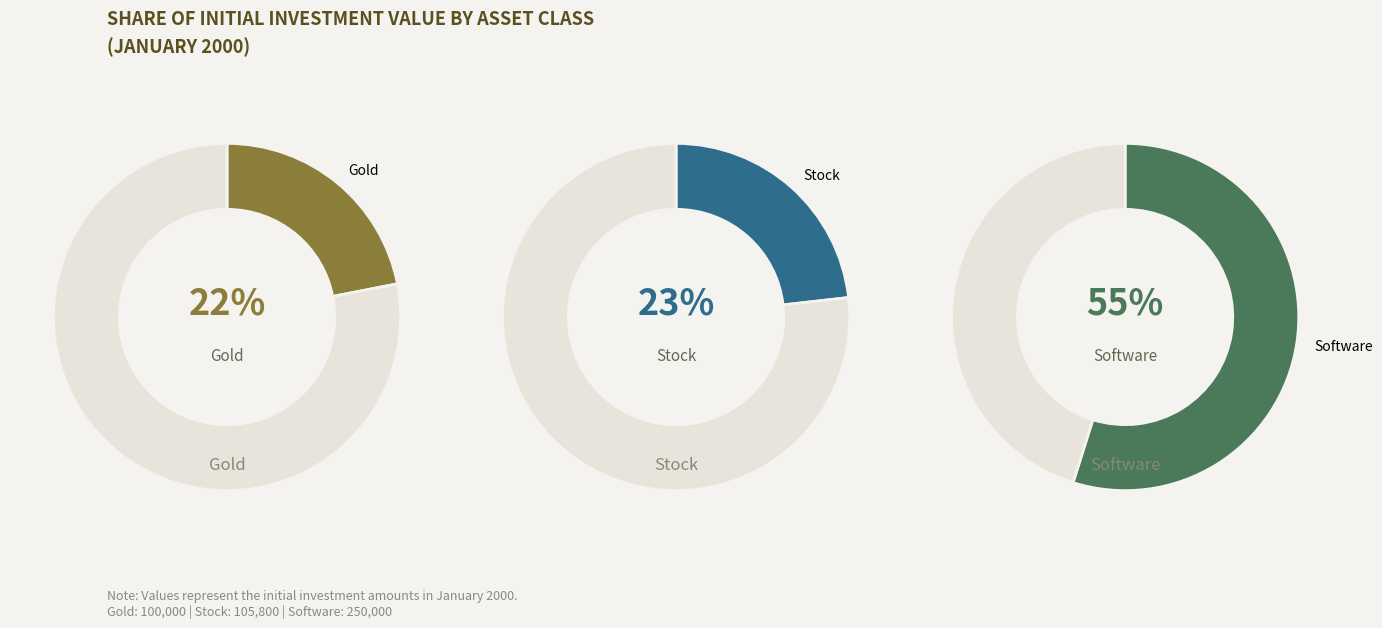

What is the smallest slice in the pie chart?

Gold